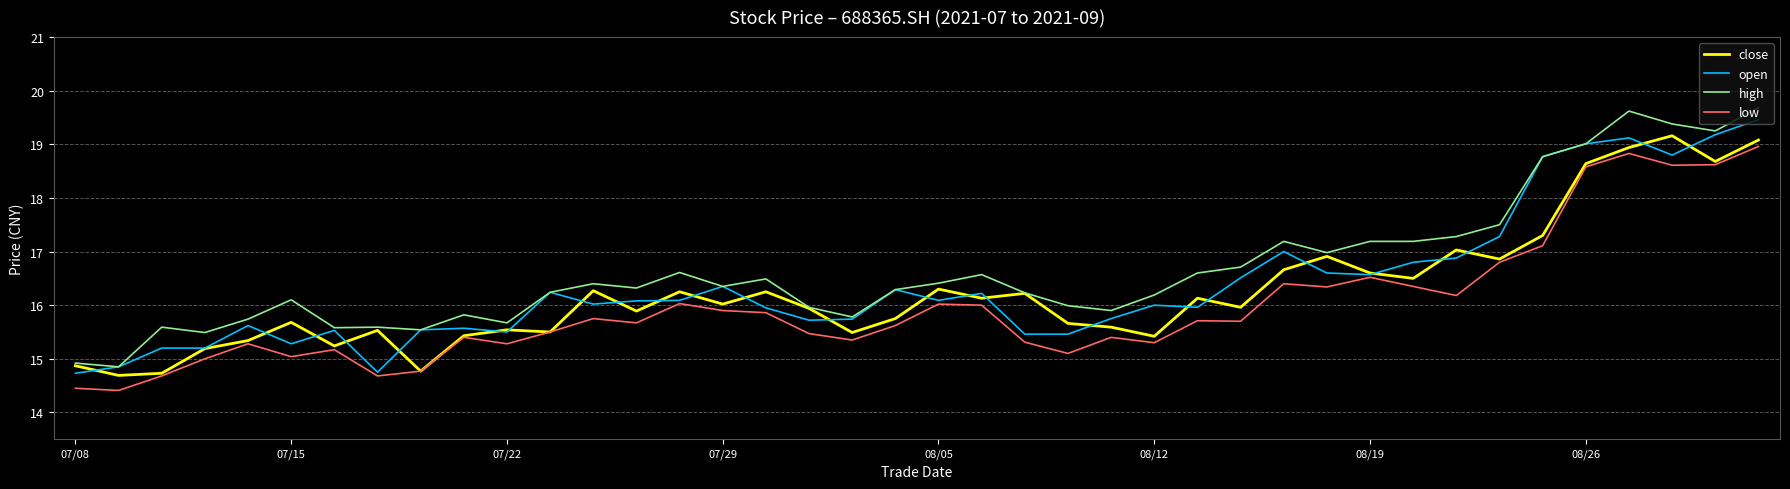

What is the maximum value for high?

19.7